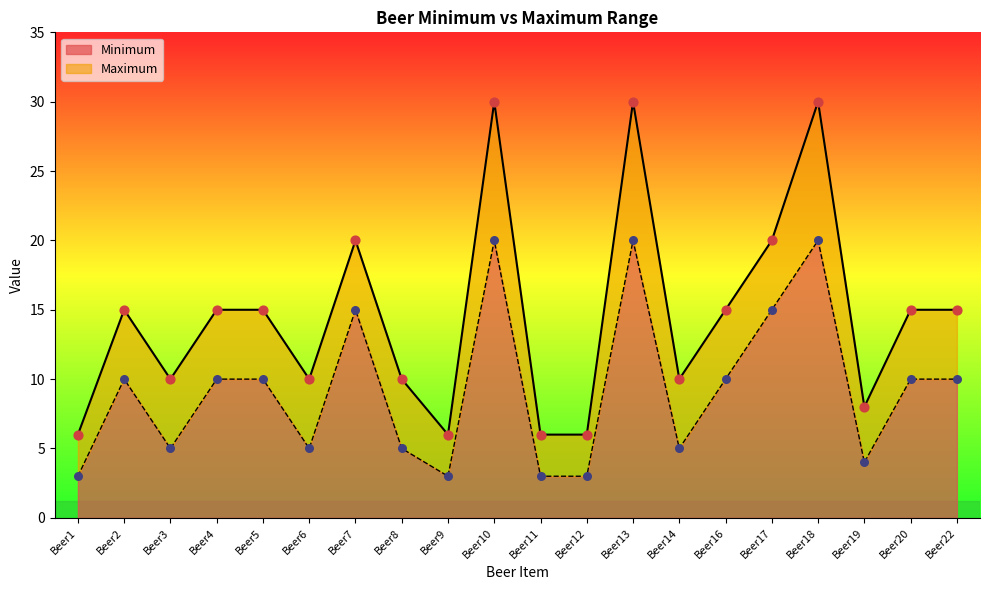

Is the value of Minimum at Beer18 greater than the value of Maximum at Beer6?

Yes